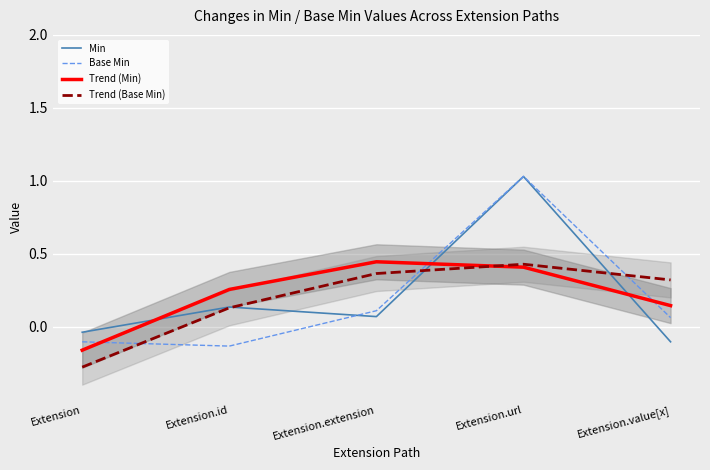

Count the Trend (Base Min) values in the range 0 to 1.

4